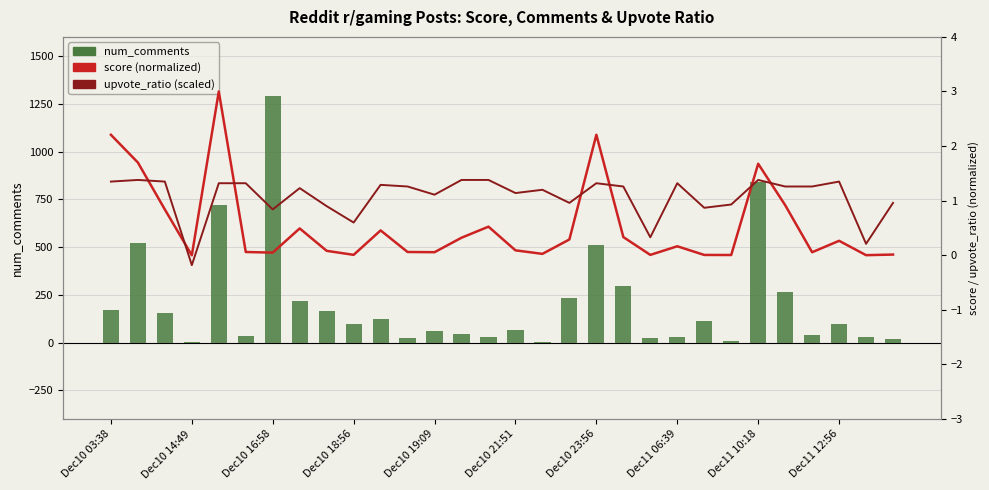

Rank the series by their maximum value, from lowest to highest.

upvote_ratio (scaled), score (normalized), num_comments